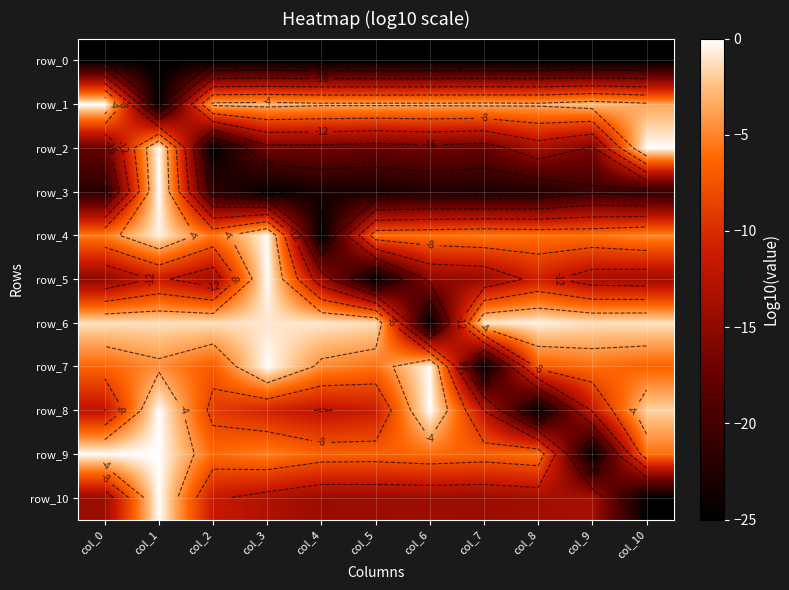

Where is row_10 nearest to the value -12?

col_2